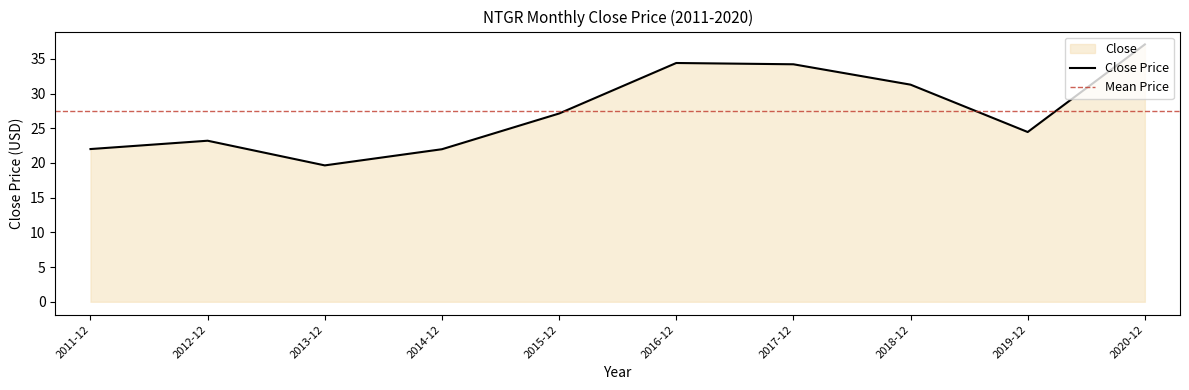

What is the change in value from 2016-12 to 2020-12?

+2.7